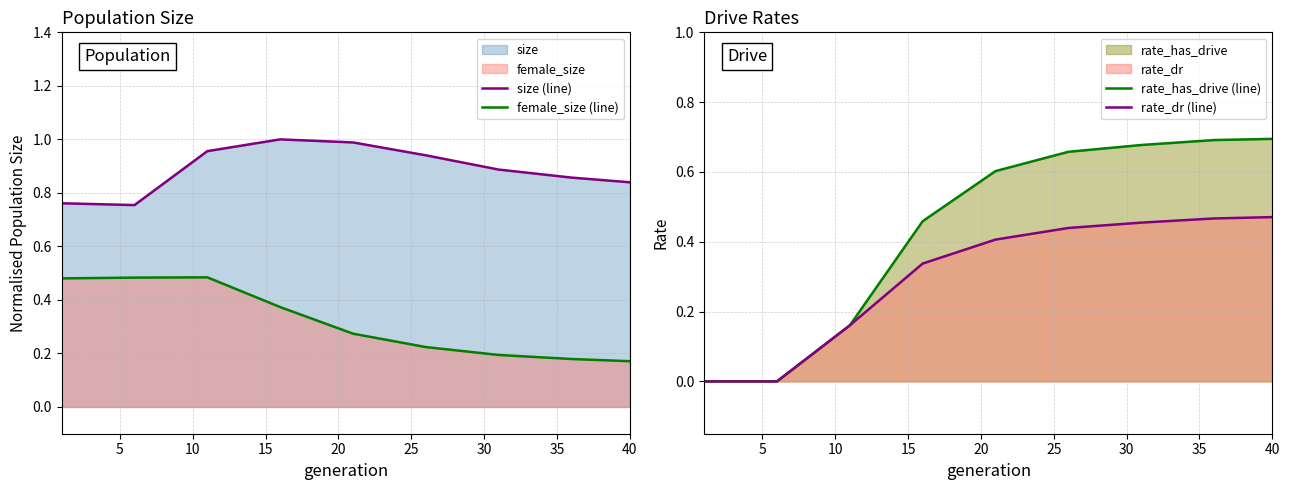

Is it true that female_size (line) equals 0.2 at 40?

True